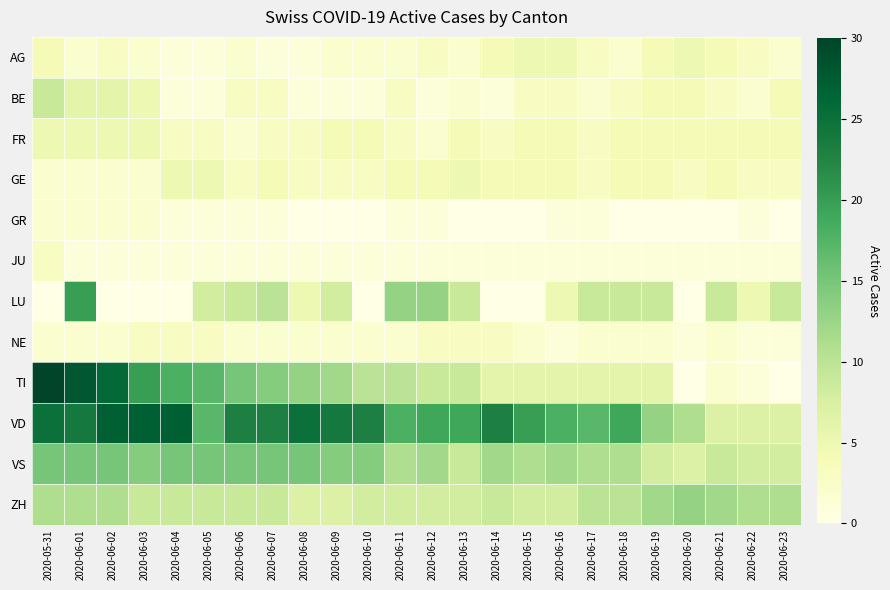

List the series in order of their peak value, lowest first.

GR, JU, NE, AG, FR, GE, BE, ZH, VS, LU, VD, TI